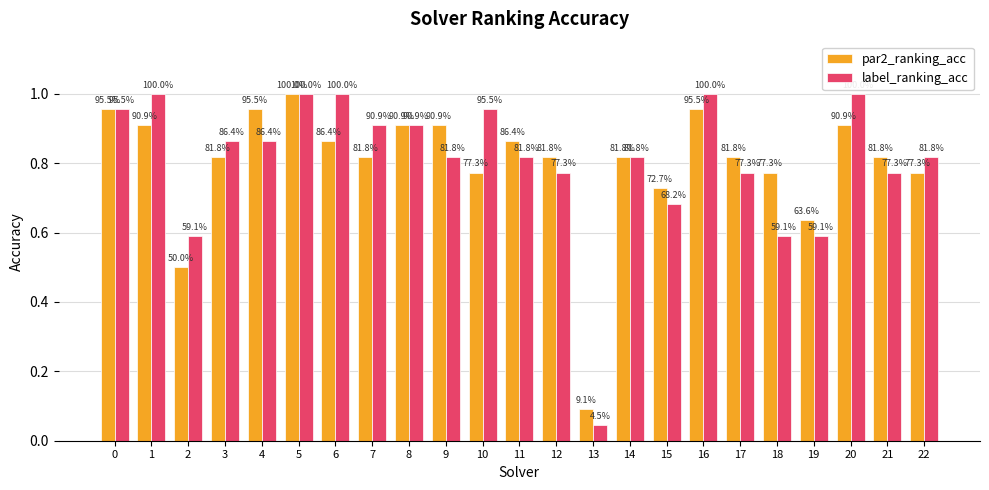

Is the value of par2_ranking_acc at 20 greater than the value of label_ranking_acc at 2?

Yes